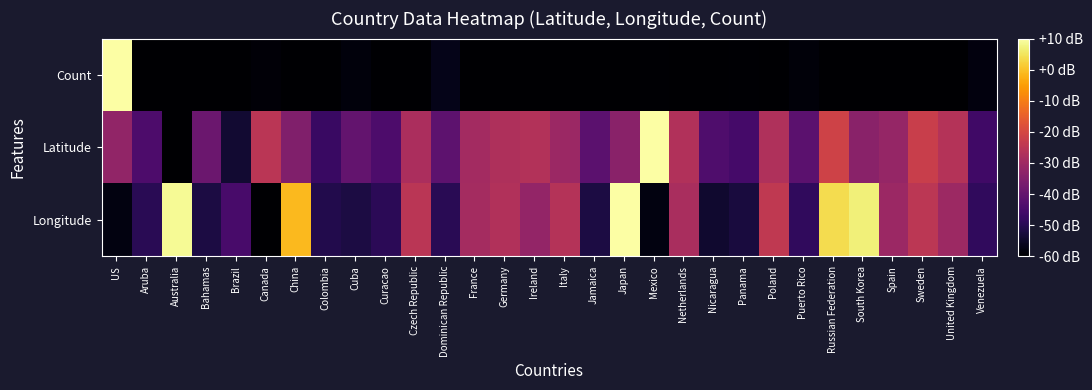

What is the smallest value displayed?

-60.0